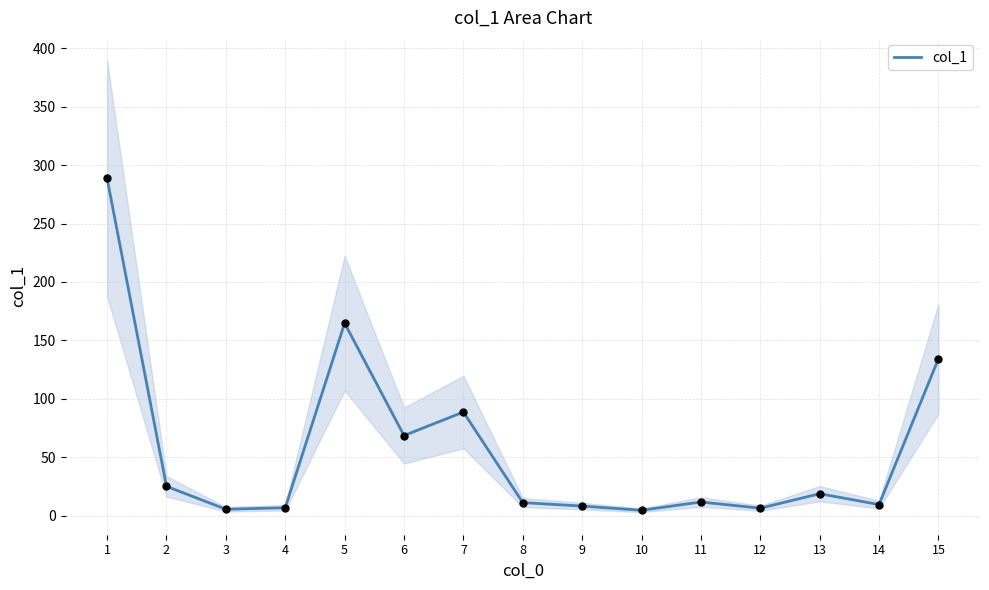

What is the ratio of the value at 12 to the value at 6?

0.1